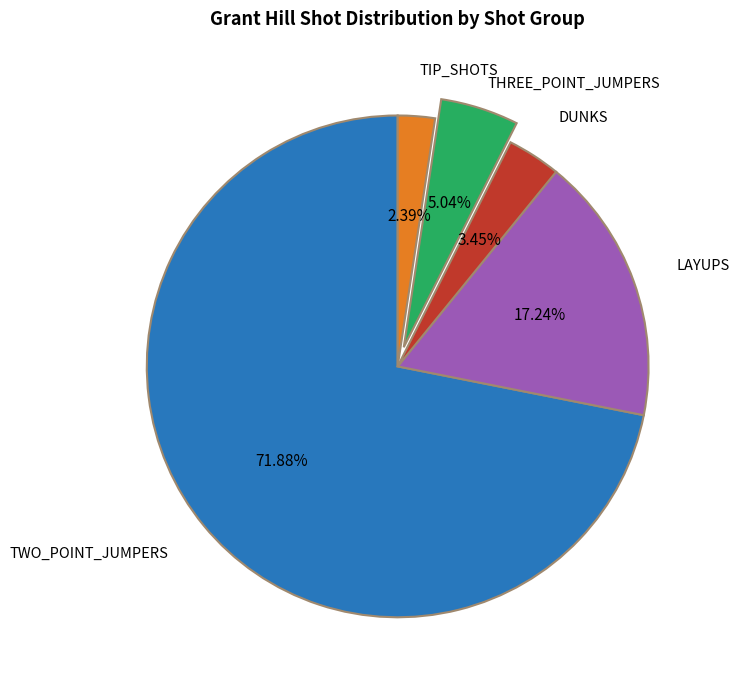

To the nearest percent, what percentage of the pie is TWO_POINT_JUMPERS?

72%